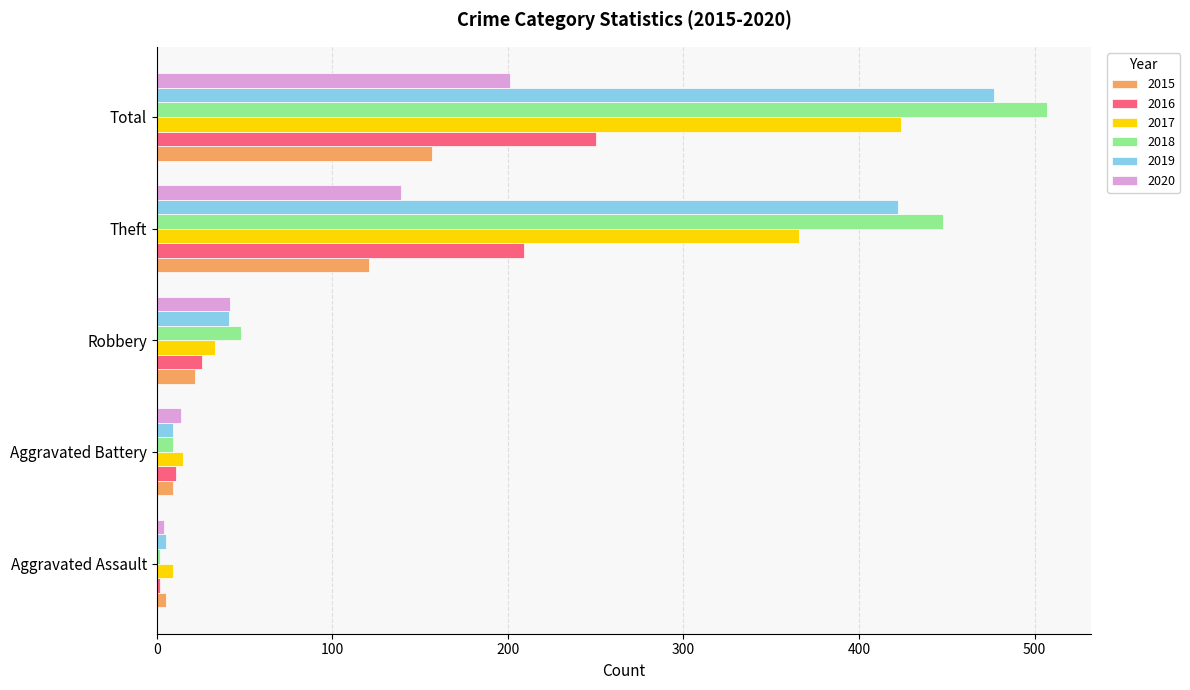

The 2018 series shows 126 at Total. True or false?

False